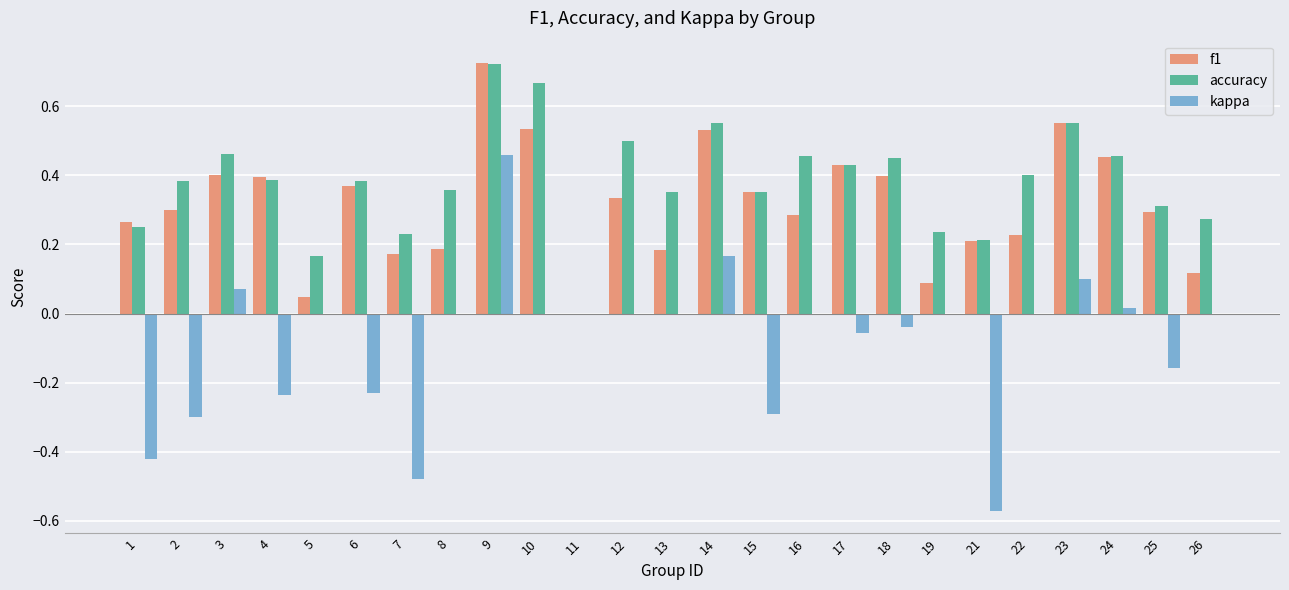

How many categories are shown in the chart?

25